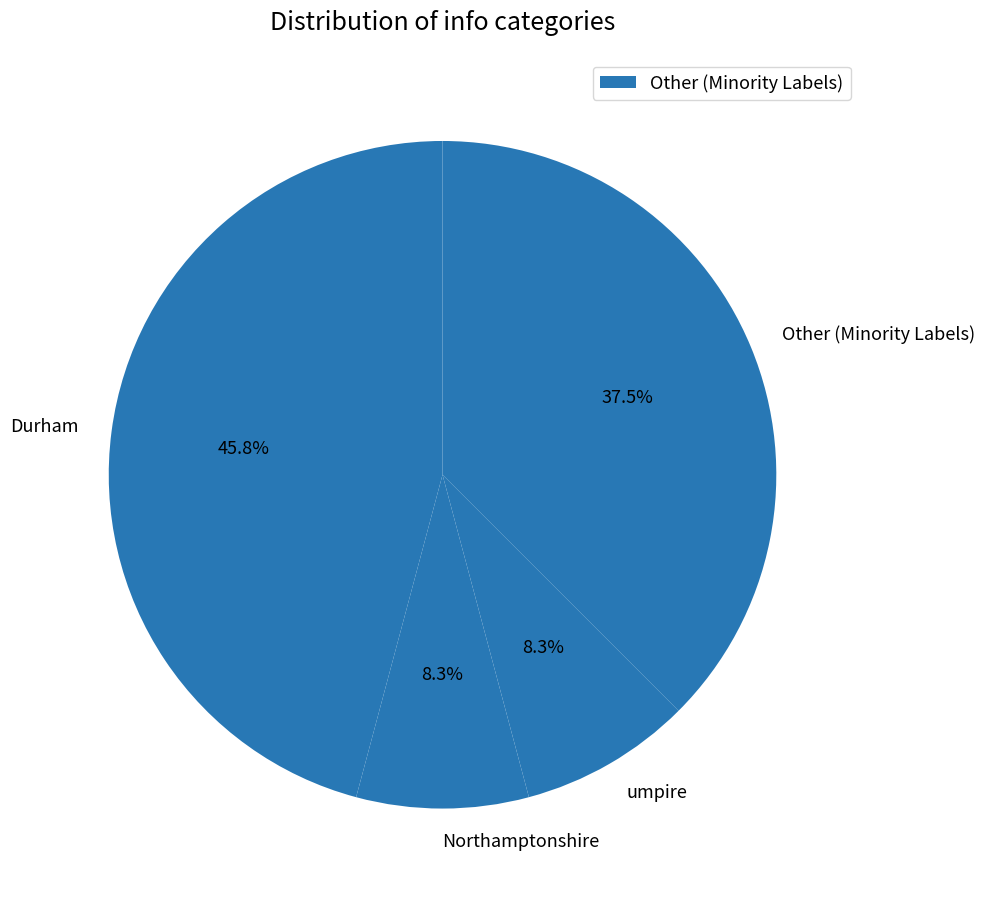

What percentage is NOT represented by Other (Minority Labels)?

62.5%